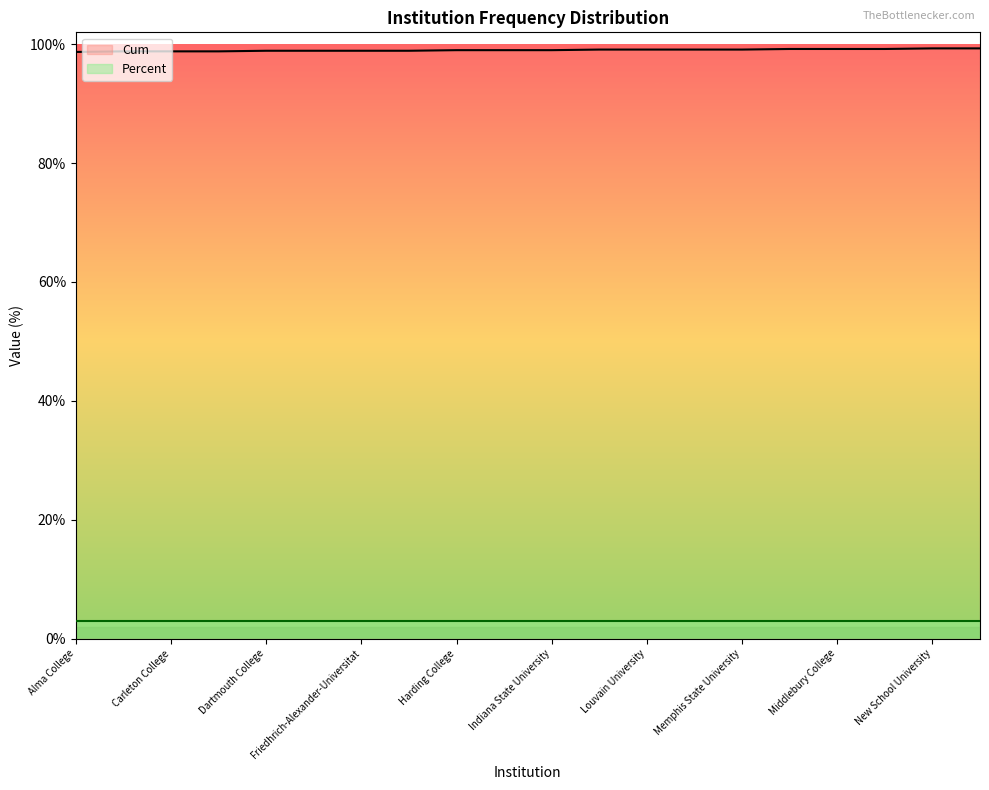

What is the difference between the maximum and minimum values?

0.6